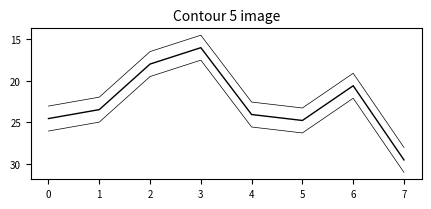

True or false: 0_upper has a value of 26.3 at 5.

True